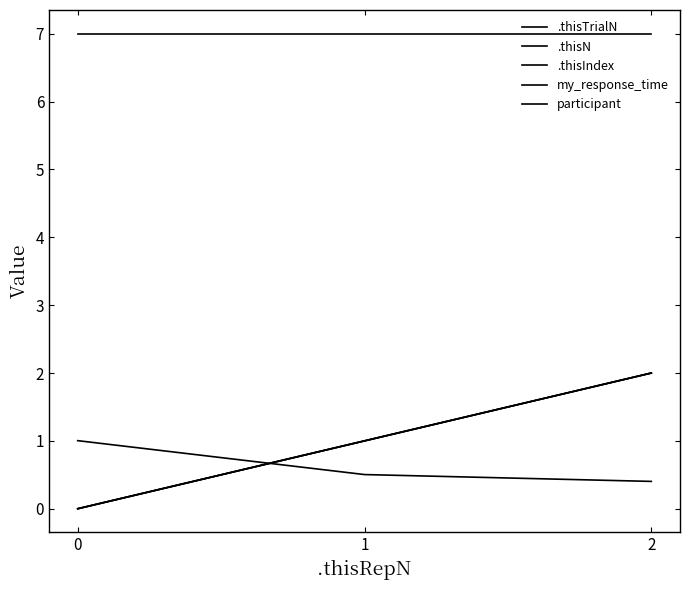

Does the chart display data point markers on the line(s)?

No